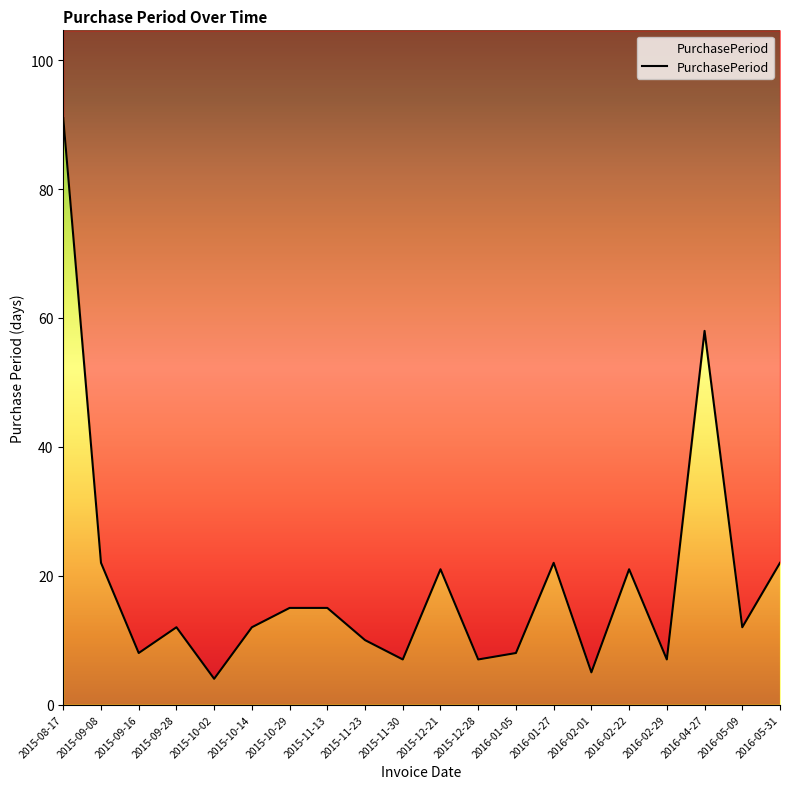

What is the sum of the values at 2016-05-31 and 2015-09-08?

44